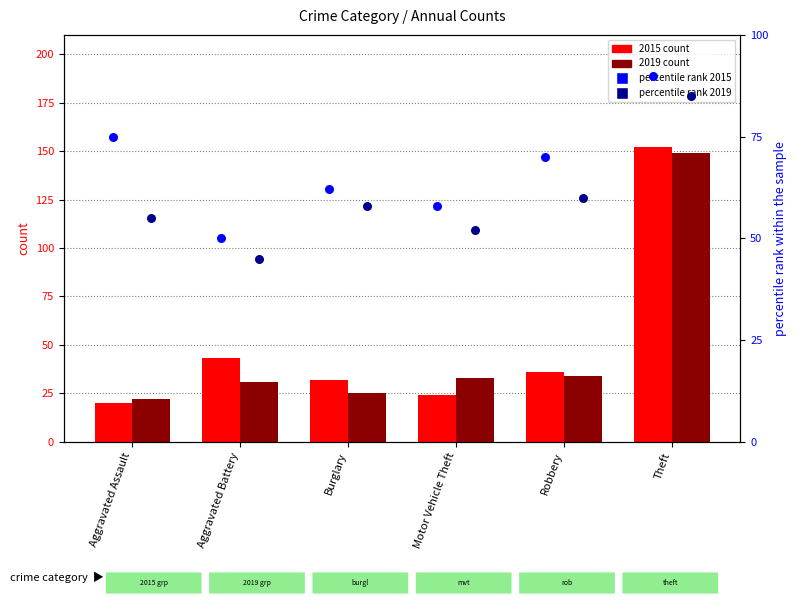

Is the value of 2015 count at Burglary greater than the value of percentile rank 2015 at Aggravated Battery?

No